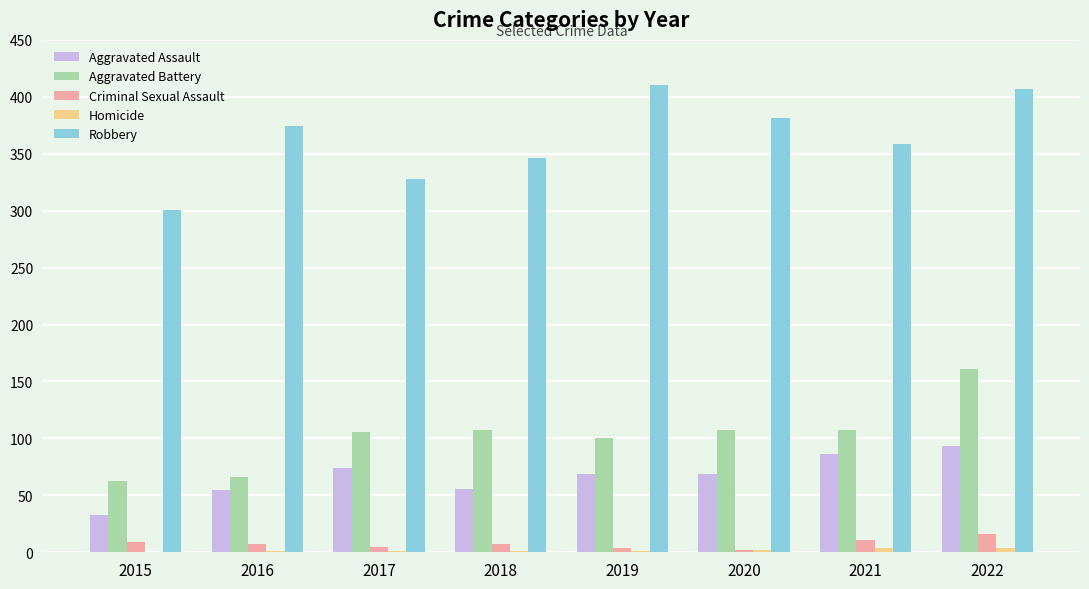

What is the maximum value for Robbery?

410